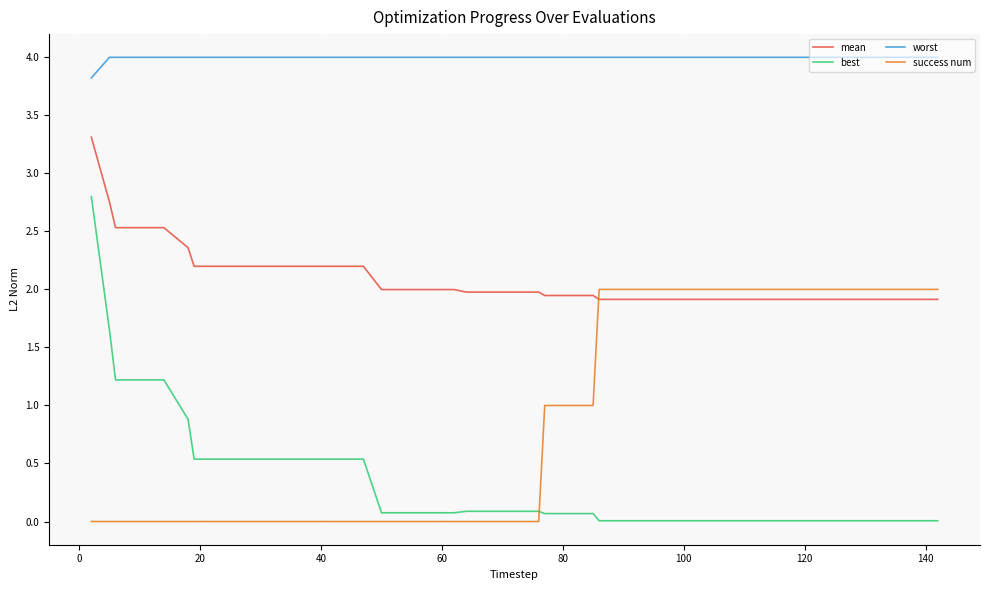

Which series has the largest total across all categories?

worst